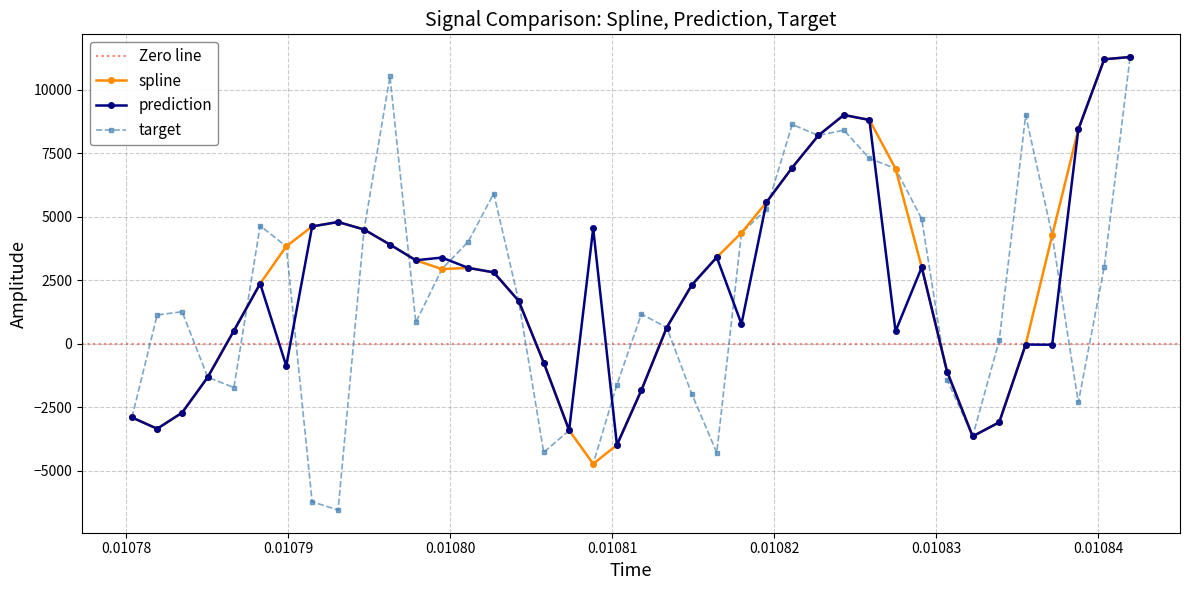

What is the value of the spline point at the 25th from the left?

4361.8